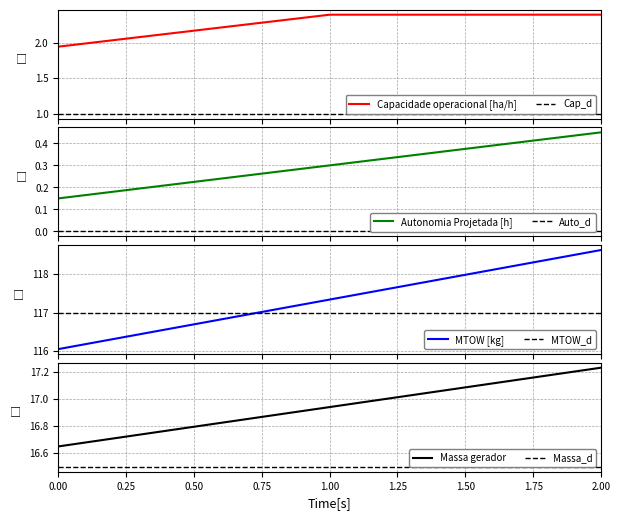

Is it true that Massa gerador equals 5.0 at 0.00?

False